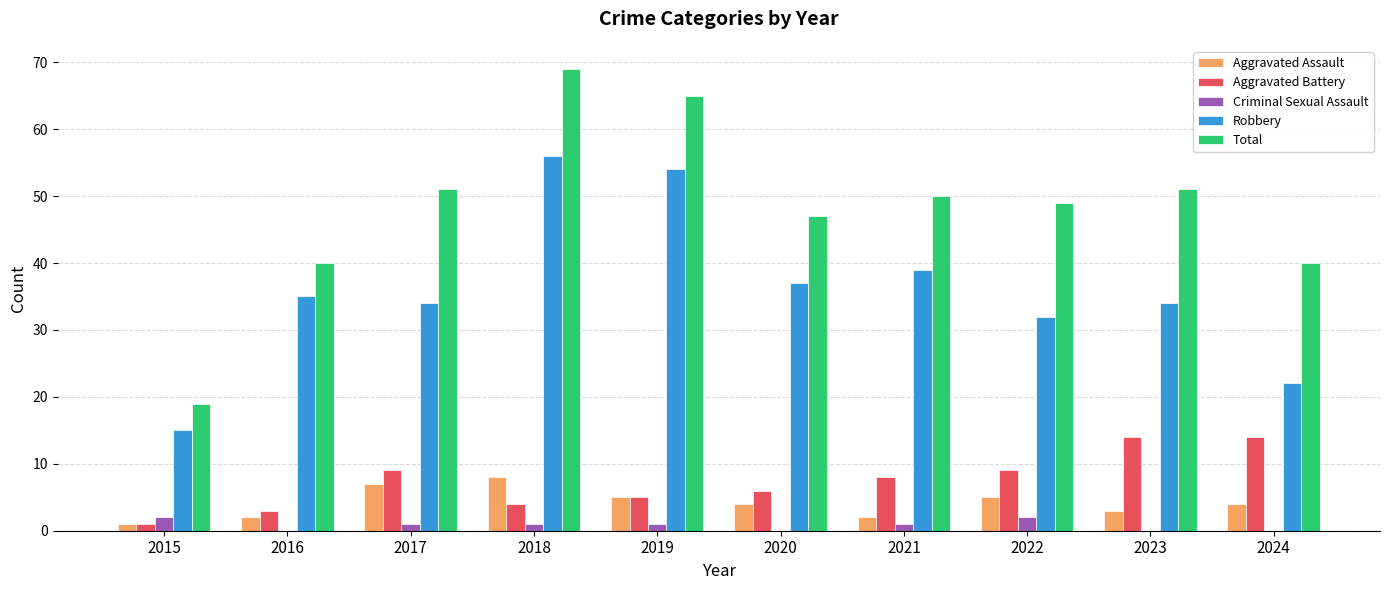

What is the maximum value shown in the chart?

69